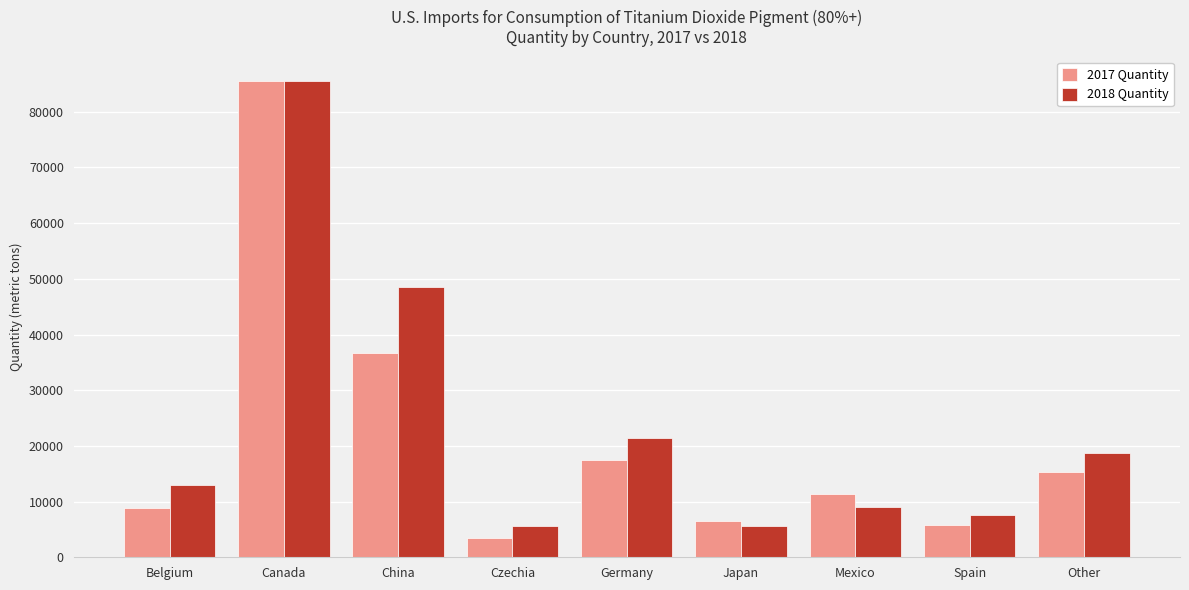

At which category does the chart reach its minimum across all series?

Czechia